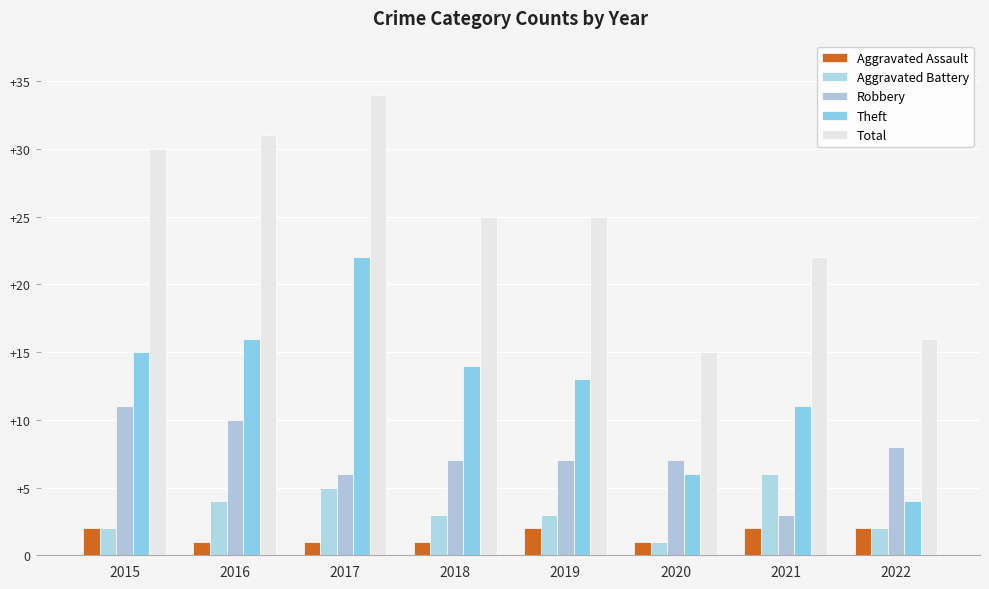

At 2015, list the series in order from smallest to largest.

Aggravated Assault, Aggravated Battery, Robbery, Theft, Total